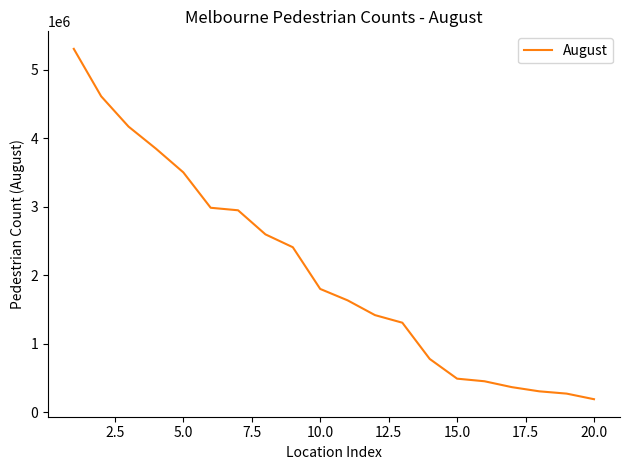

What is the difference between the maximum and minimum values?

5109266